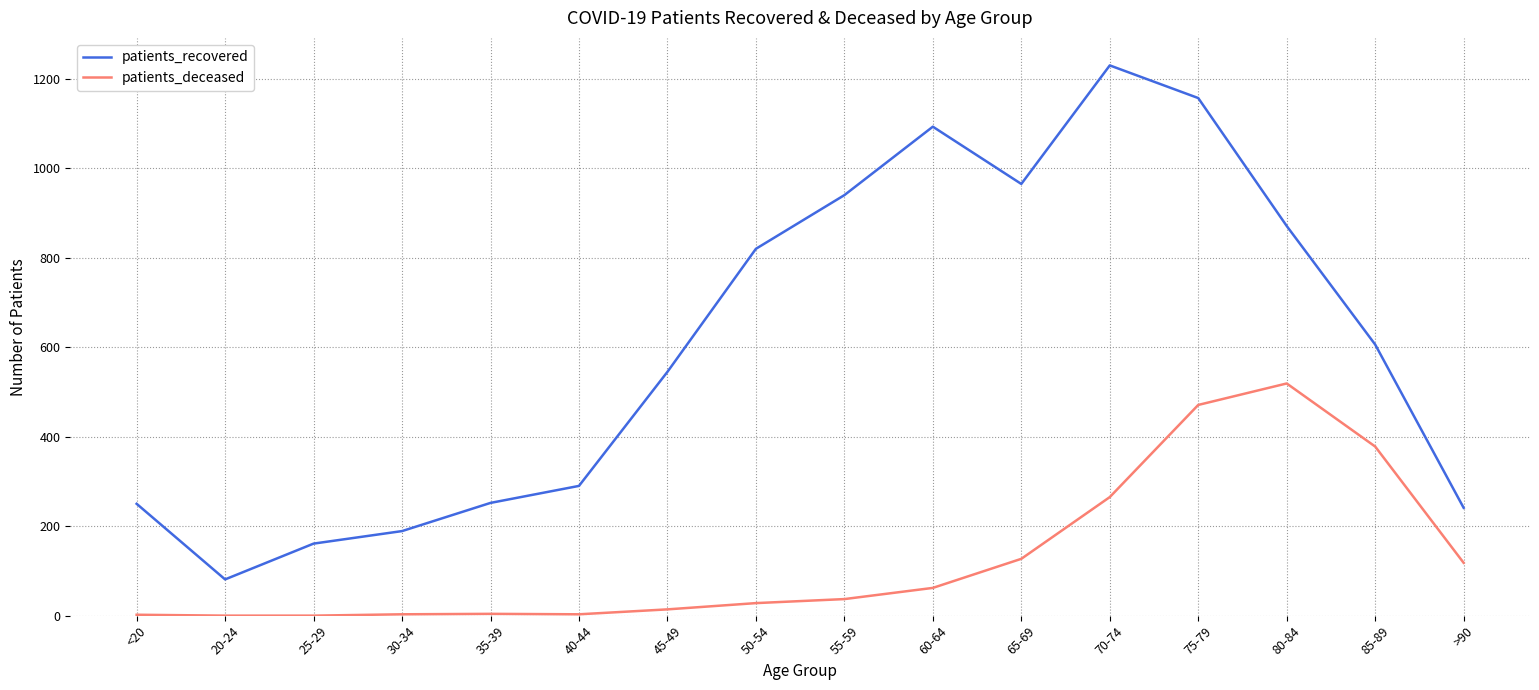

How many values in the patients_deceased series are below 37?

8